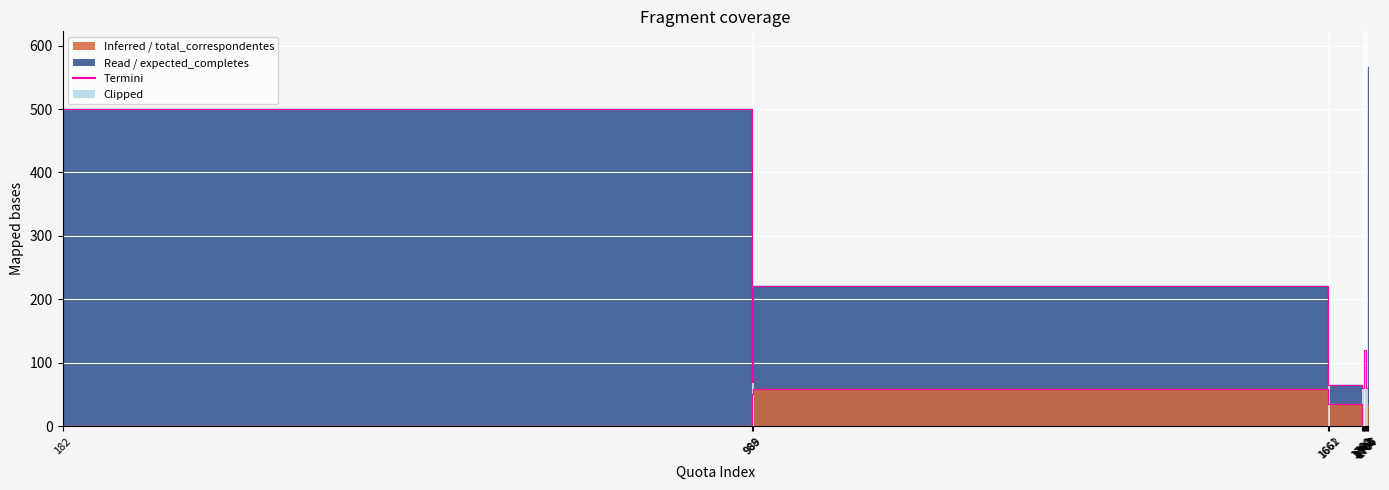

What is the difference between the maximum and second lowest values in the total_correspondentes series?

59